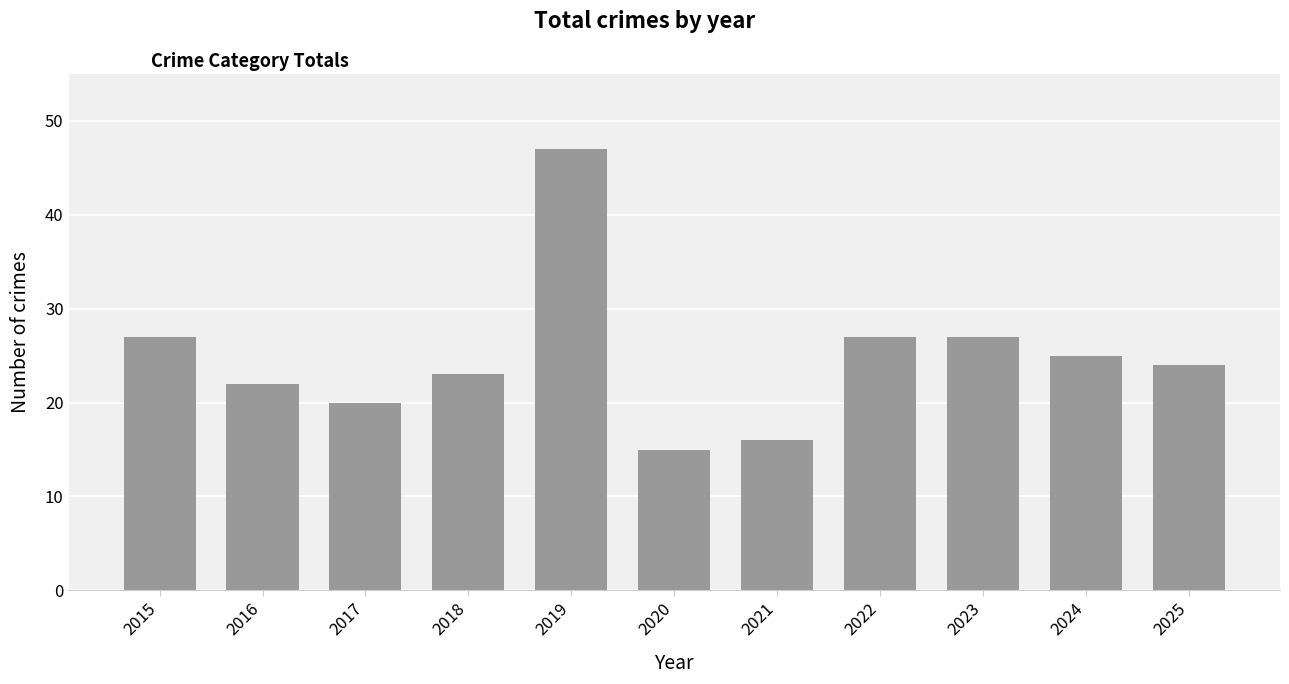

What is the change in value from 2020 to 2024?

+10